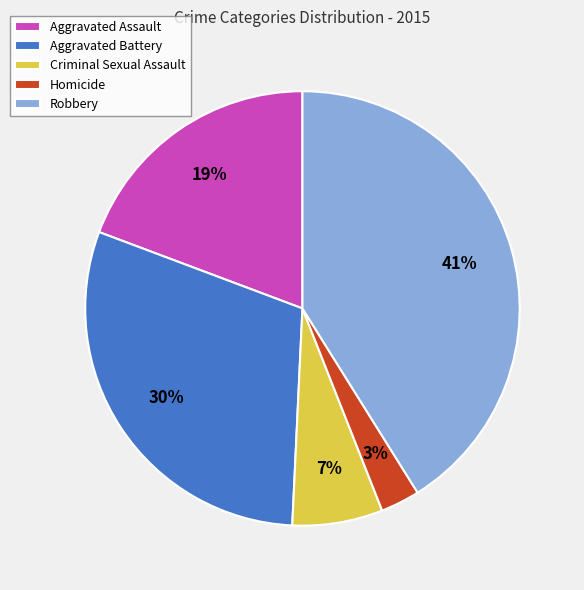

How many slices are in this pie chart?

5